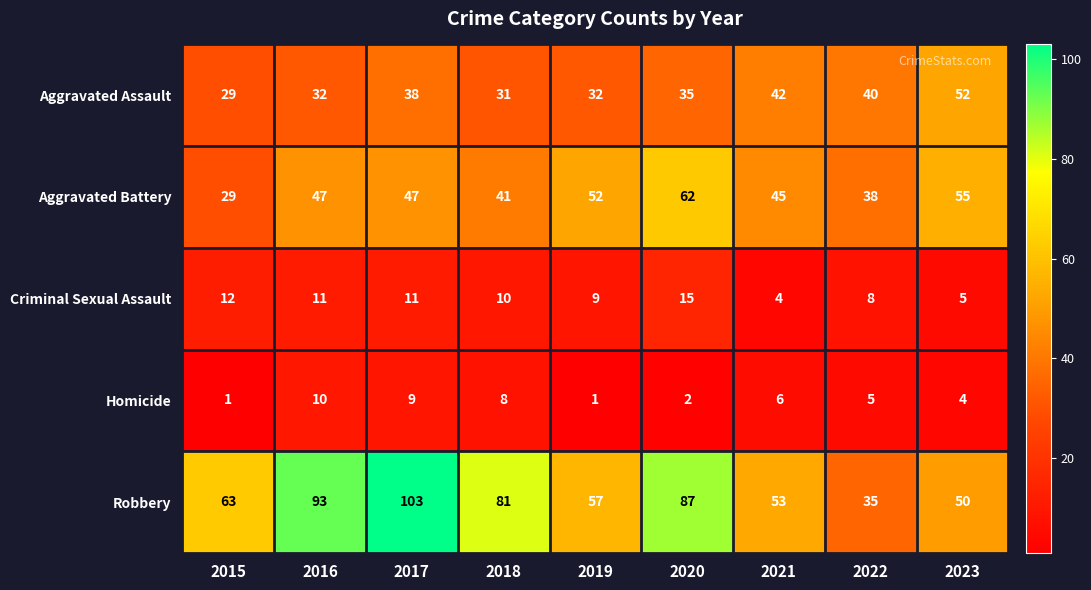

At 2023, list the series in order from largest to smallest.

Aggravated Battery, Aggravated Assault, Robbery, Criminal Sexual Assault, Homicide